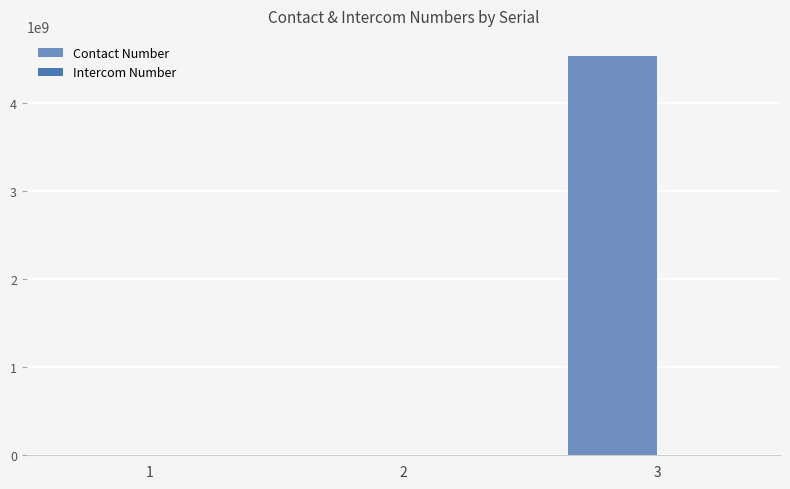

Between 1 and 3, which series saw the biggest shift?

Contact Number